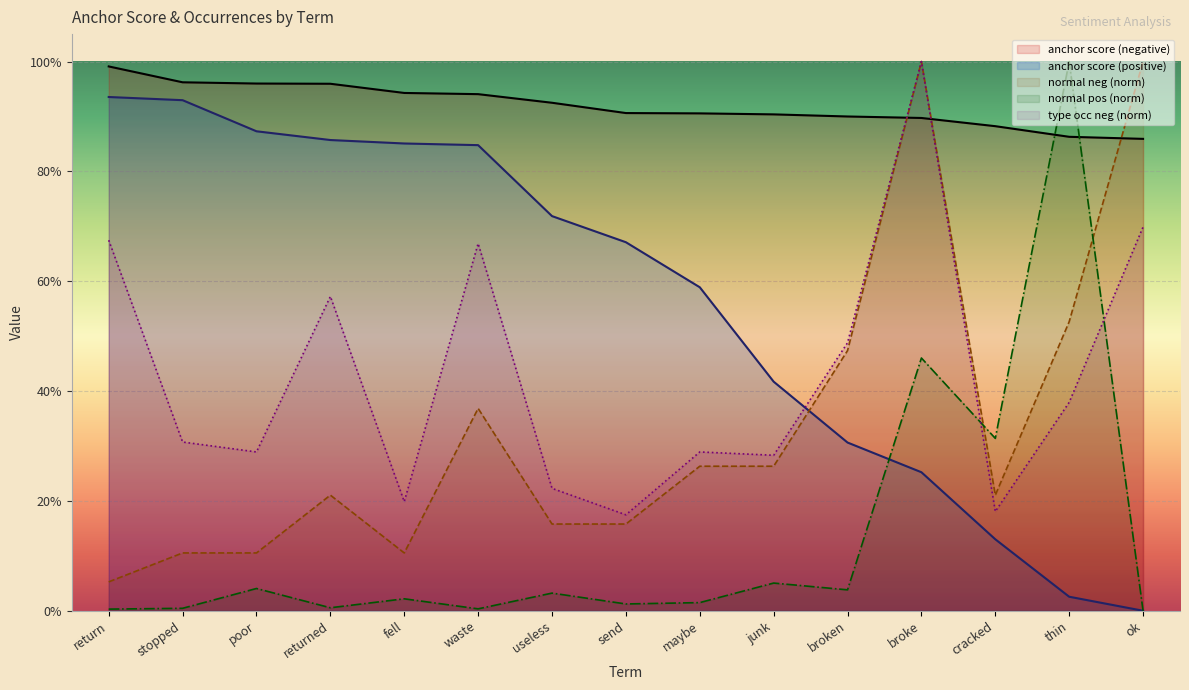

Reading right to left, transcribe all the data shown in this chart.

anchor score (negative): 0.9	0.9	0.9	0.9	0.9	0.9	0.9	0.9	0.9	0.9	0.9	1.0	1.0	1.0	1.0
normal (negative): 1.0	0.5	0.2	1.0	0.5	0.3	0.3	0.2	0.2	0.4	0.1	0.2	0.1	0.1	0.1
type occurences (negative): 0.7	0.4	0.2	1.0	0.5	0.3	0.3	0.2	0.2	0.7	0.2	0.6	0.3	0.3	0.7
anchor score (positive): 0.0	0.0	0.1	0.3	0.3	0.4	0.6	0.7	0.7	0.8	0.9	0.9	0.9	0.9	0.9
normal (positive): 0.0	1.0	0.3	0.5	0.0	0.1	0.0	0.0	0.0	0.0	0.0	0.0	0.0	0.0	0.0